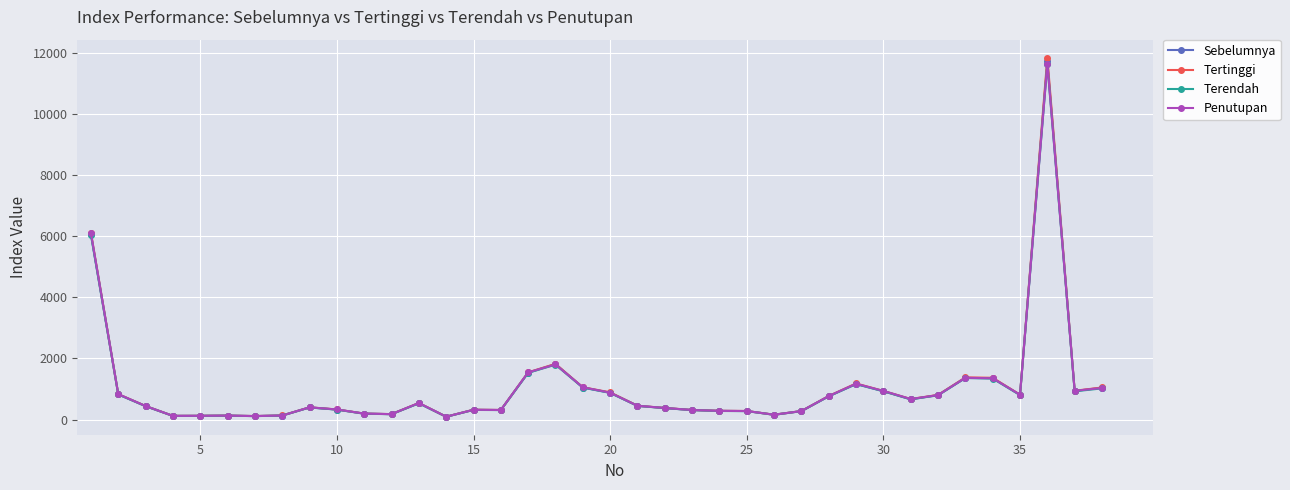

What is the greatest value displayed?

11851.7